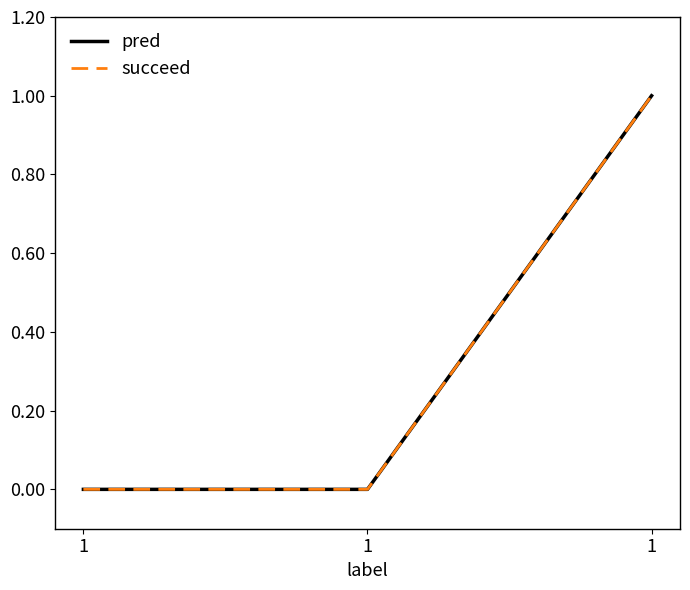

Does the chart display data point markers on the line(s)?

No